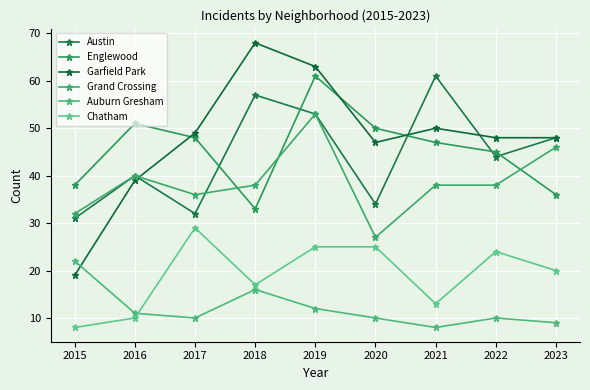

At which label does Grand Crossing first exceed 38?

2016